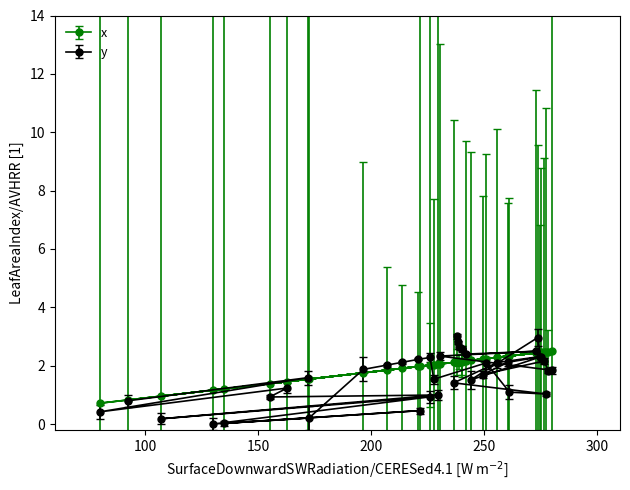

What is the maximum value shown in the chart?

3.0